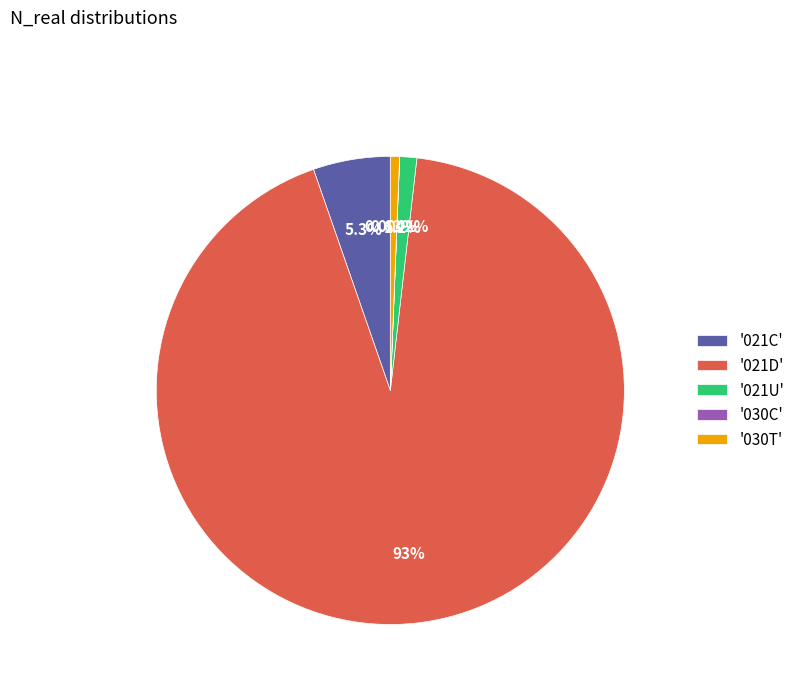

Do '021D' and '030T' together represent more than half of the pie?

Yes